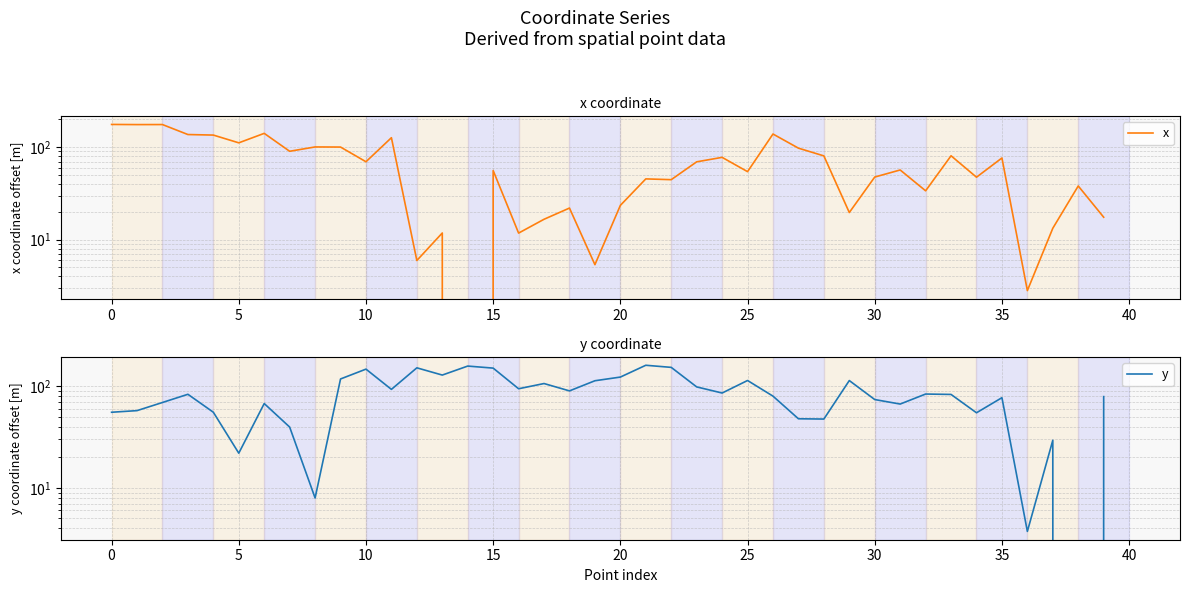

Does the chart have visible grid lines?

Yes